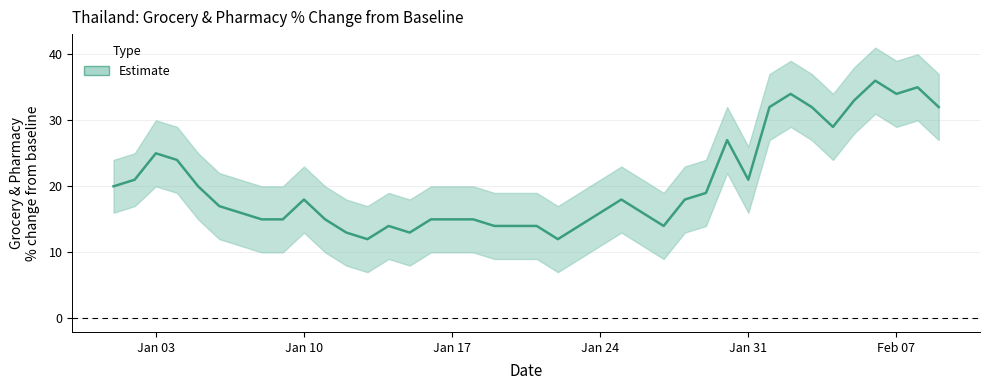

What is the maximum value shown in the chart?

41